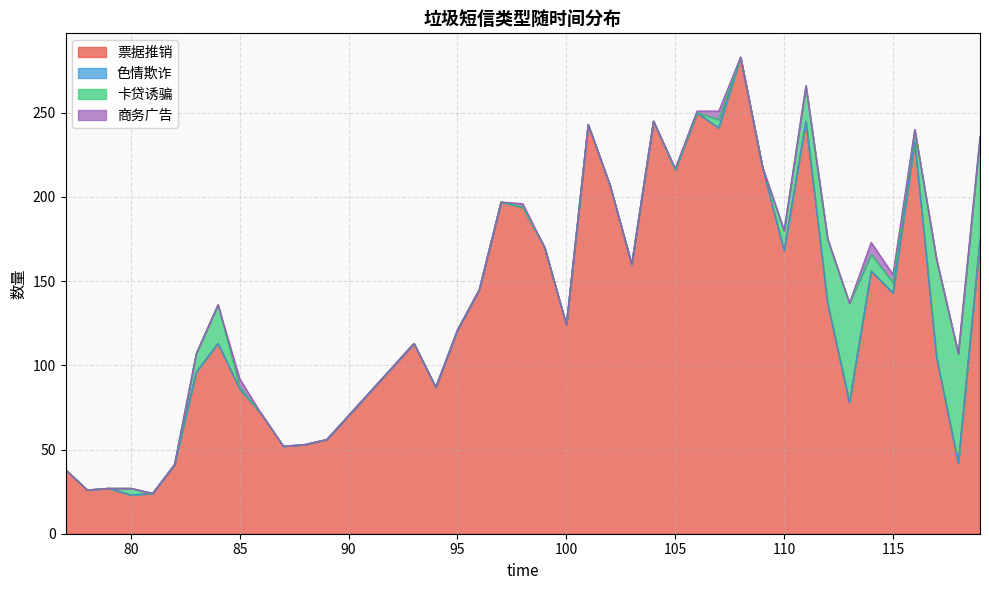

Does the chart have visible grid lines?

Yes